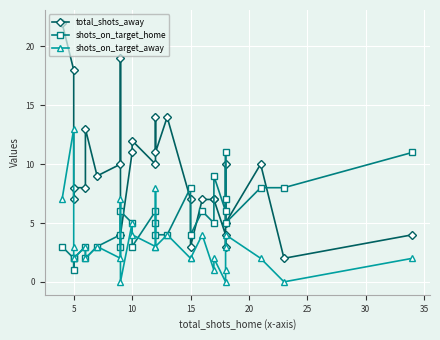

How many values in shots_on_target_away are above zero?

25